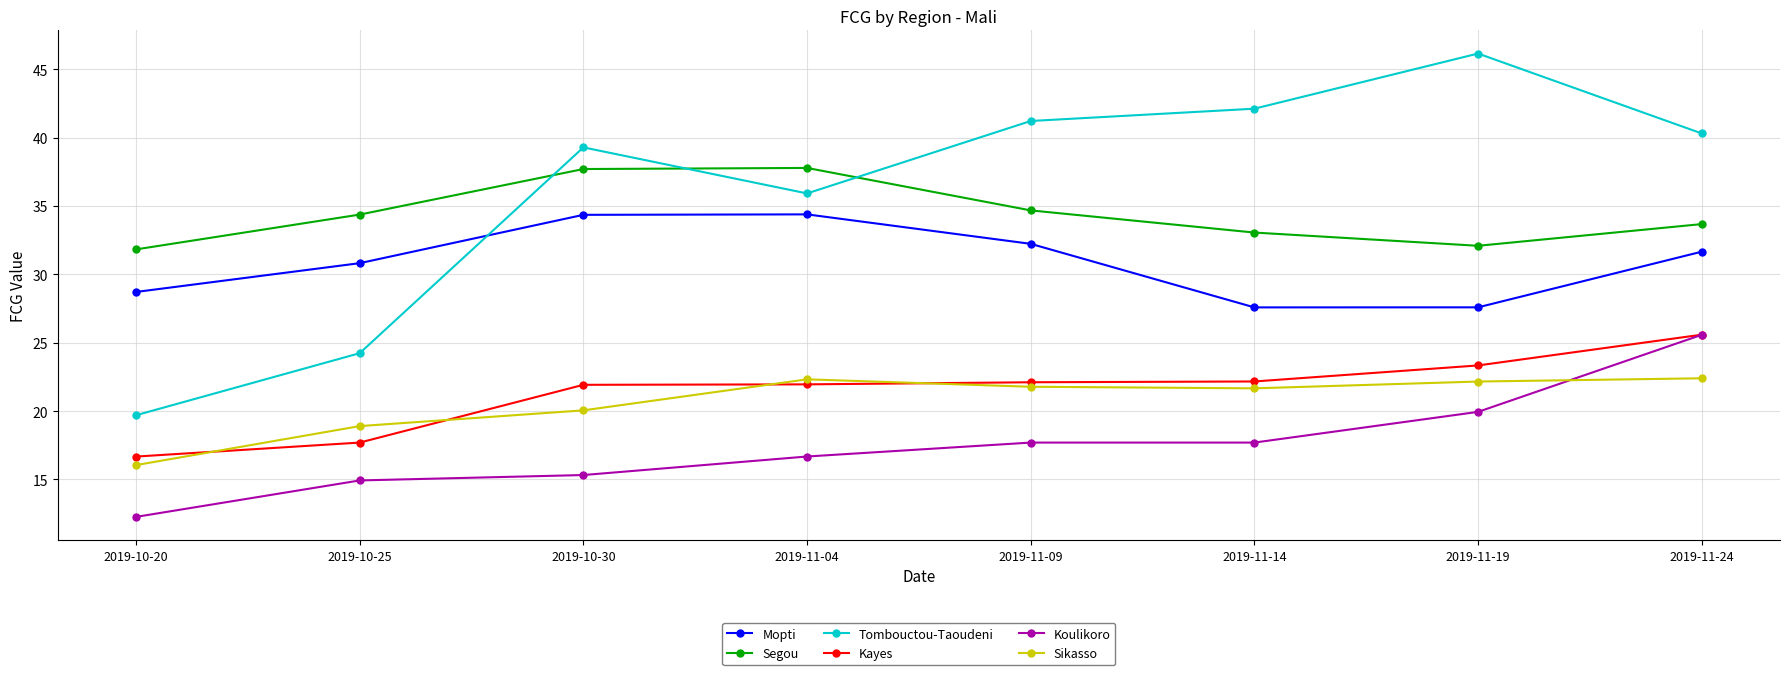

What is the label of the 6th point from the right?

2019-10-30